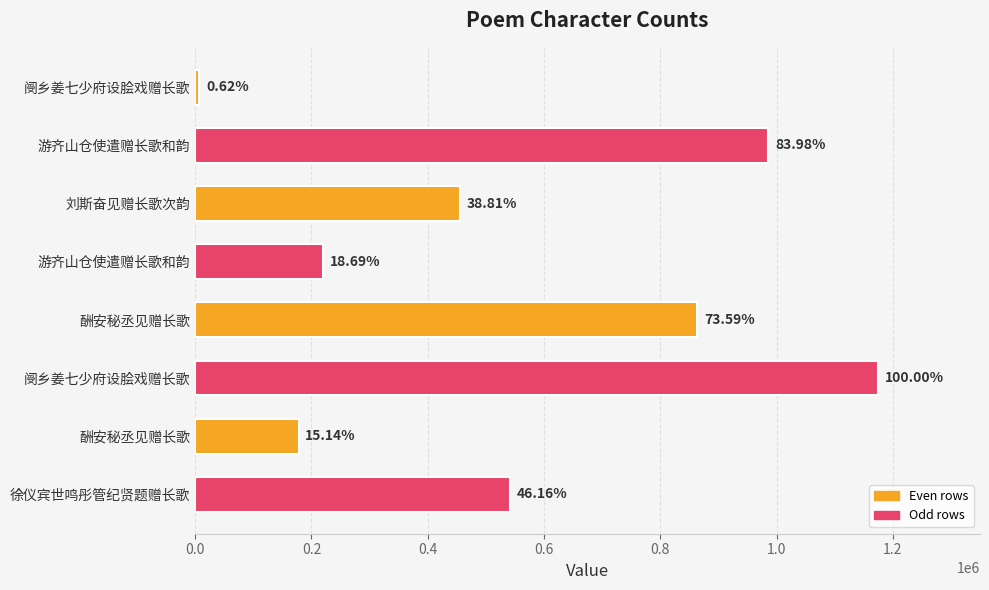

How many bars are there in total?

8